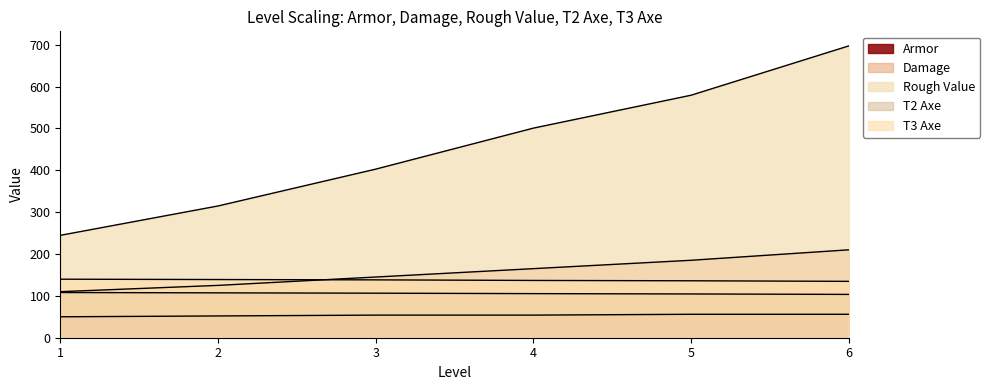

Which series changed the most between 2 and 5?

Rough Value